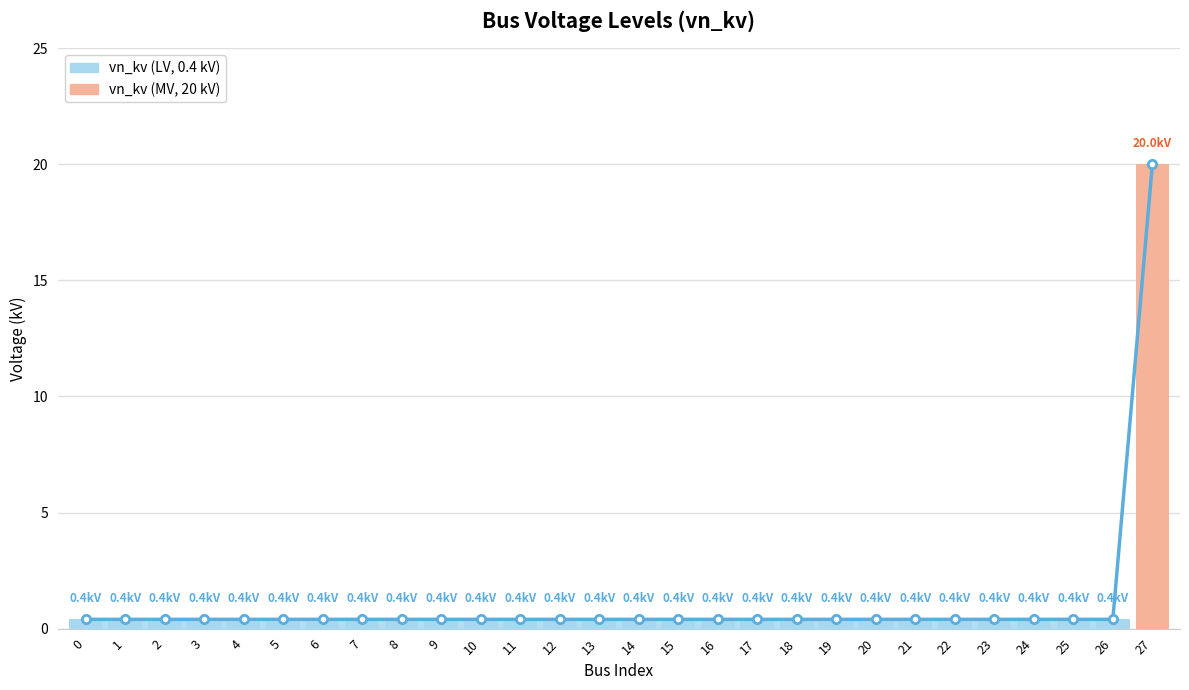

What is the value of the 13th bar from the left?

0.4